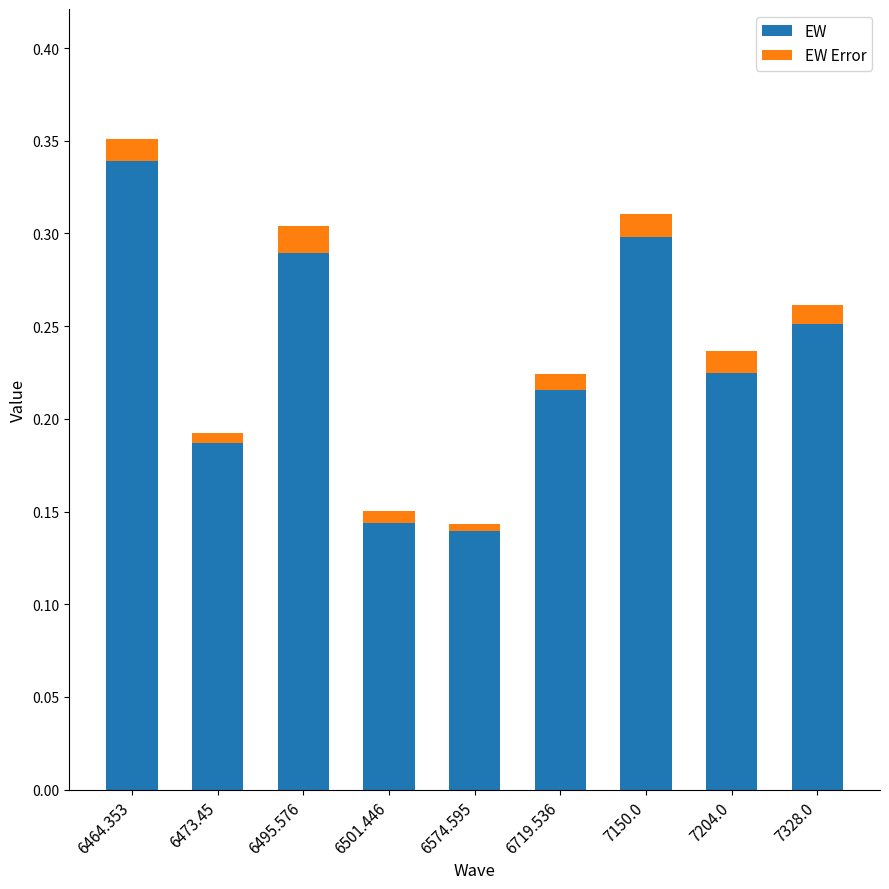

What is the sum of the EW values at 7204.0 and 6719.536?

0.4